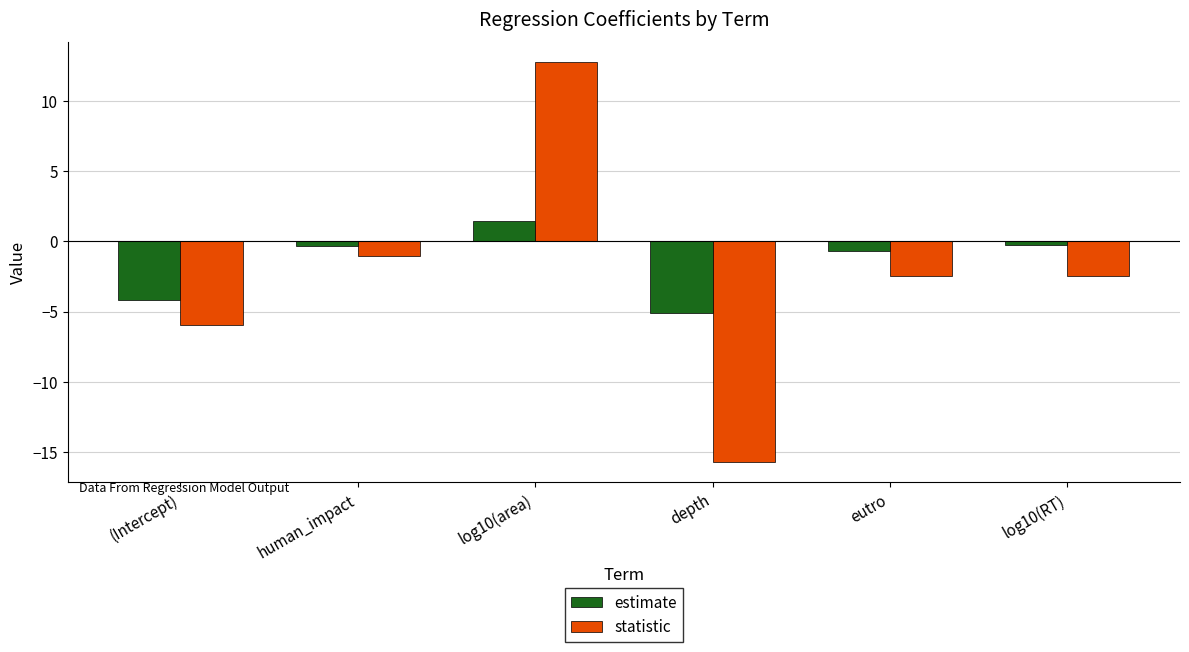

How many bars are there in total?

12